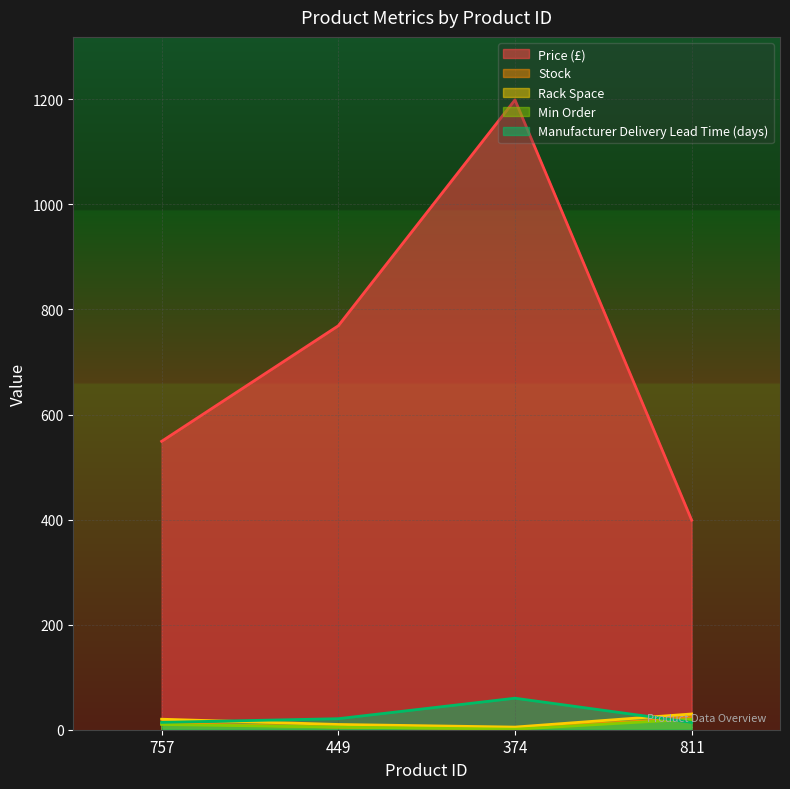

What are all the series names shown in the legend?

Price (£), Stock, Rack Space, Min Order, Manufacturer Delivery Lead Time (days)